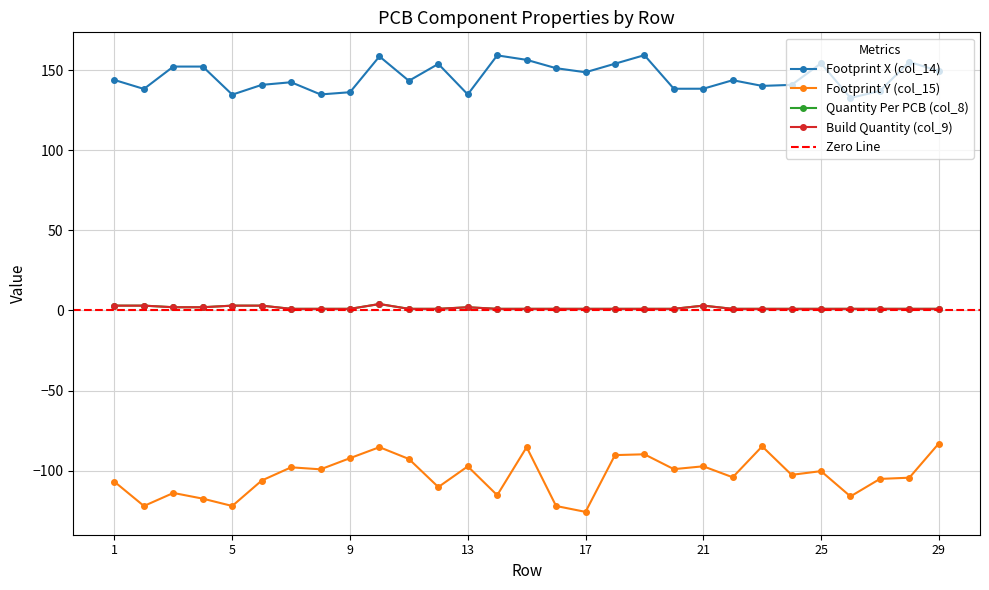

At which label is Footprint Y (col_15) closest to -104?

22